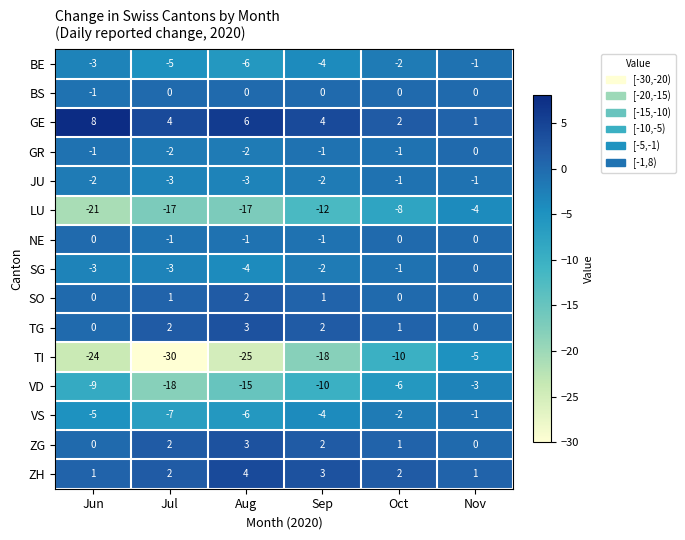

At which label is ZG closest to 1?

Oct